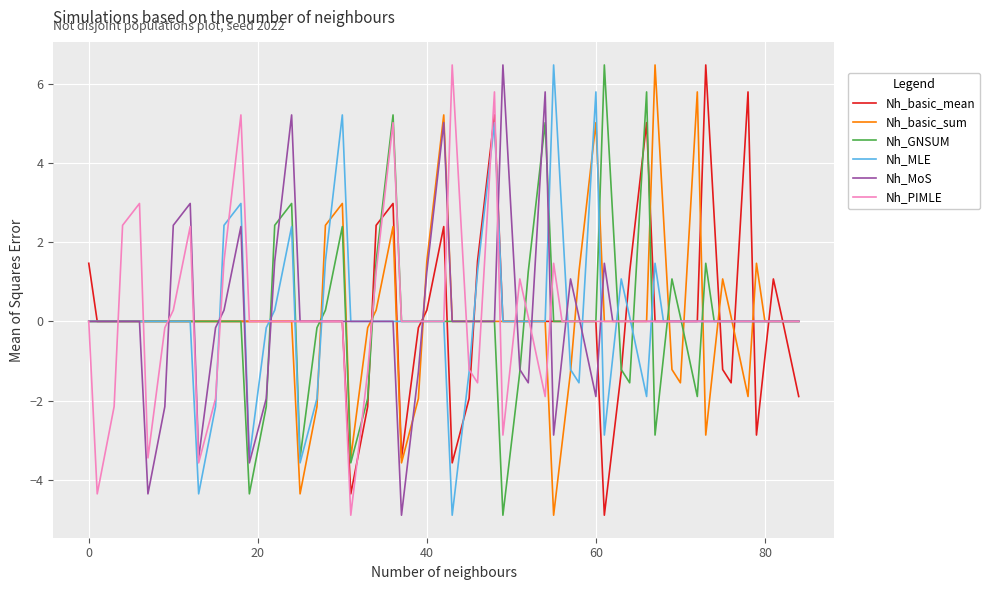

At how many categories does at least one series exceed 1?

57